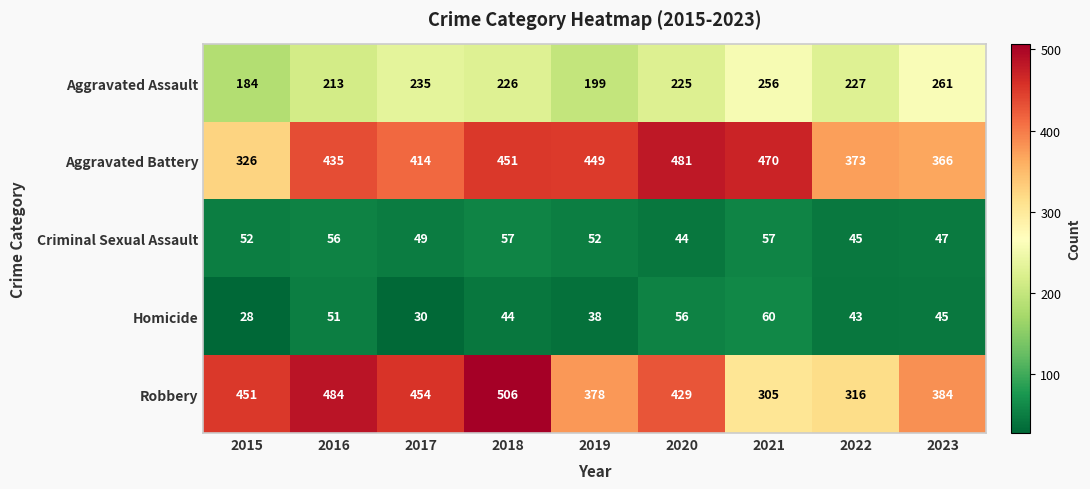

At how many categories does at least one series exceed 252?

9